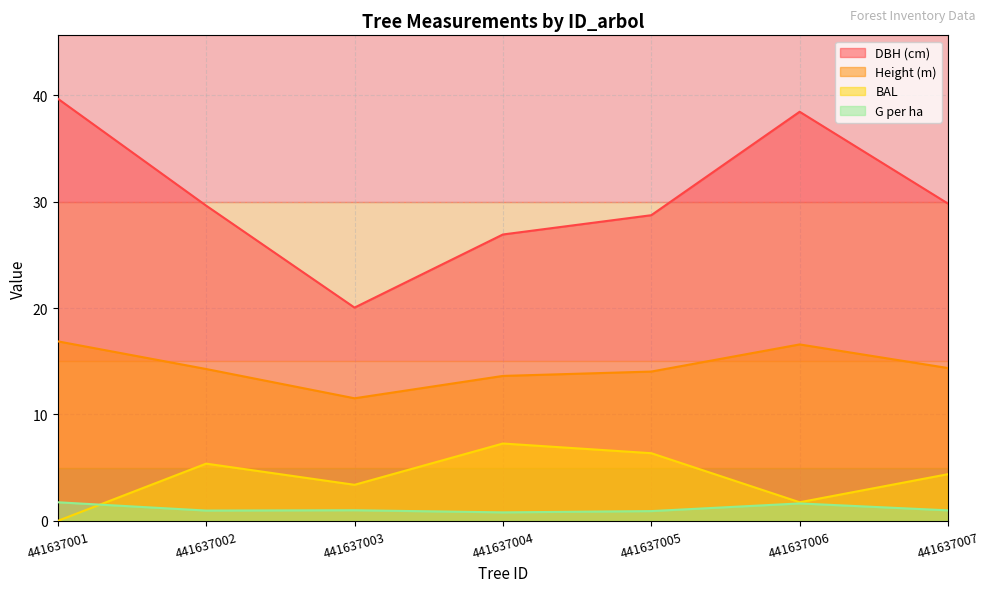

What is the approximate value of bal at 441637003?

3.4